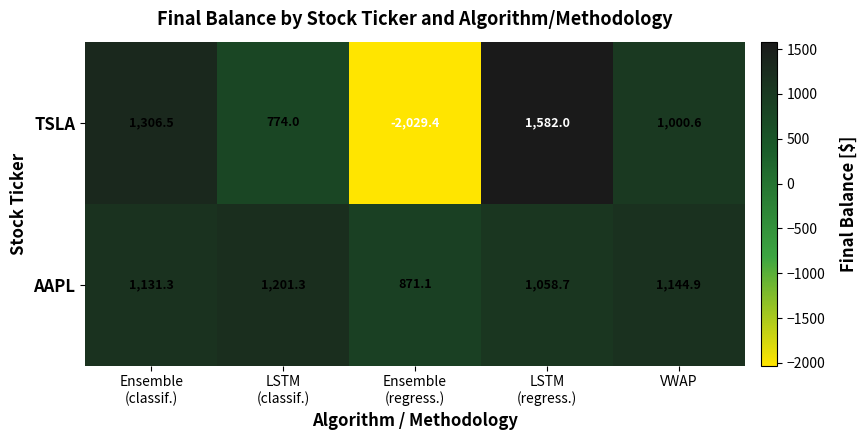

Count the number of categories in the chart.

5